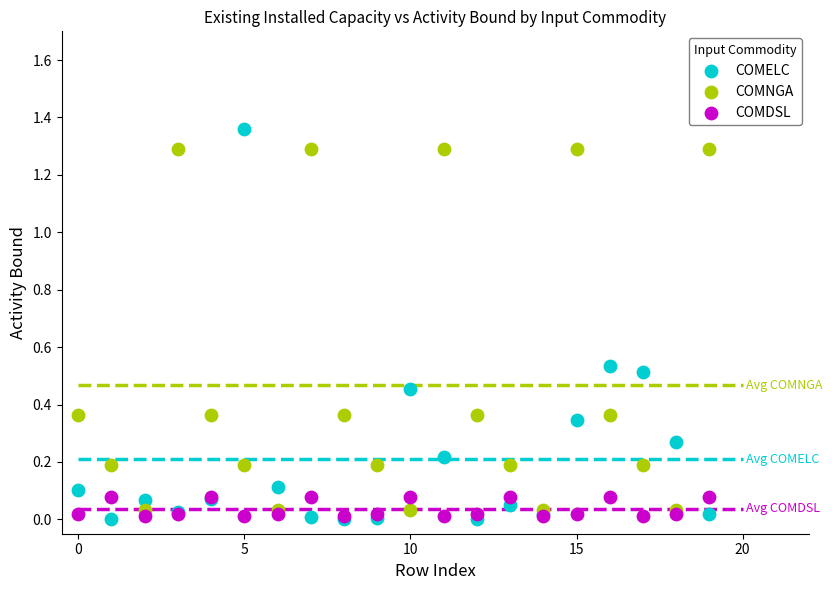

Which series contains the highest Y value?

COMELC